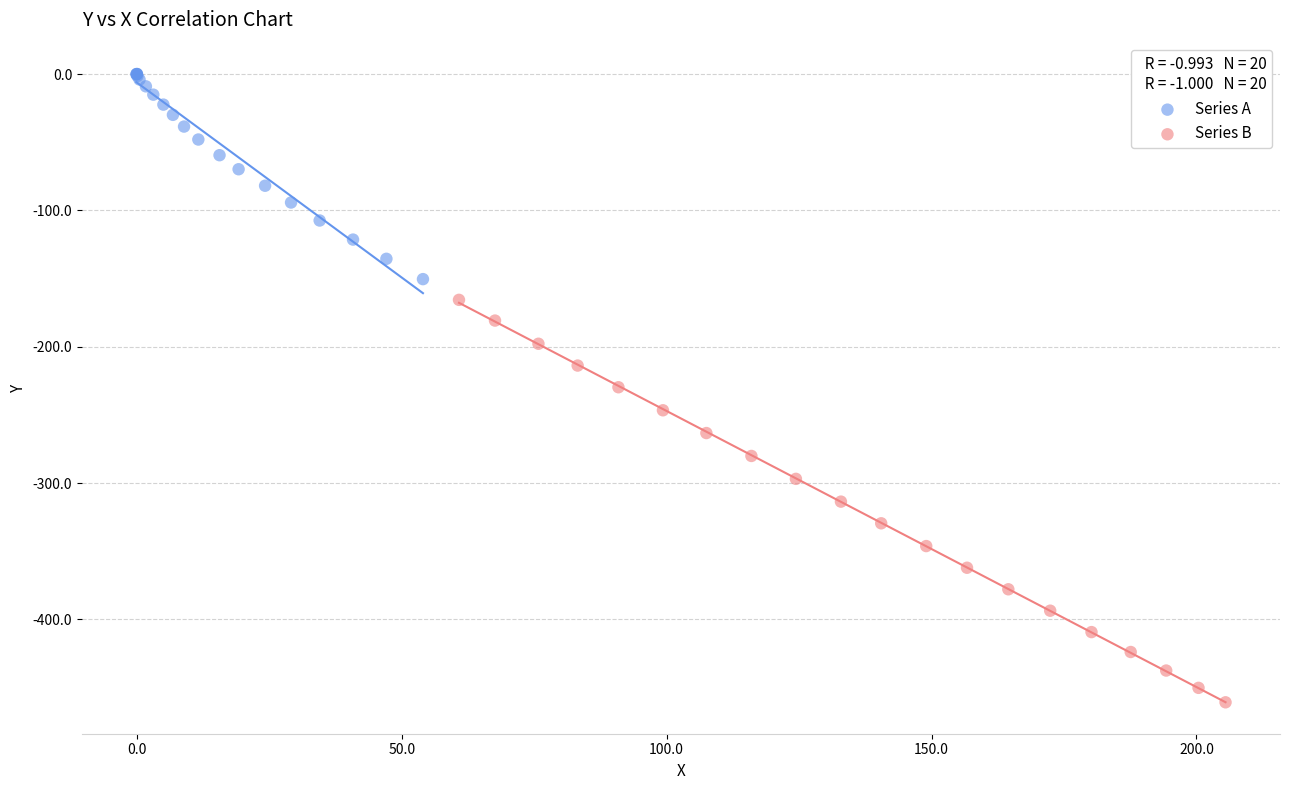

Which series reaches the minimum Y coordinate?

Series B